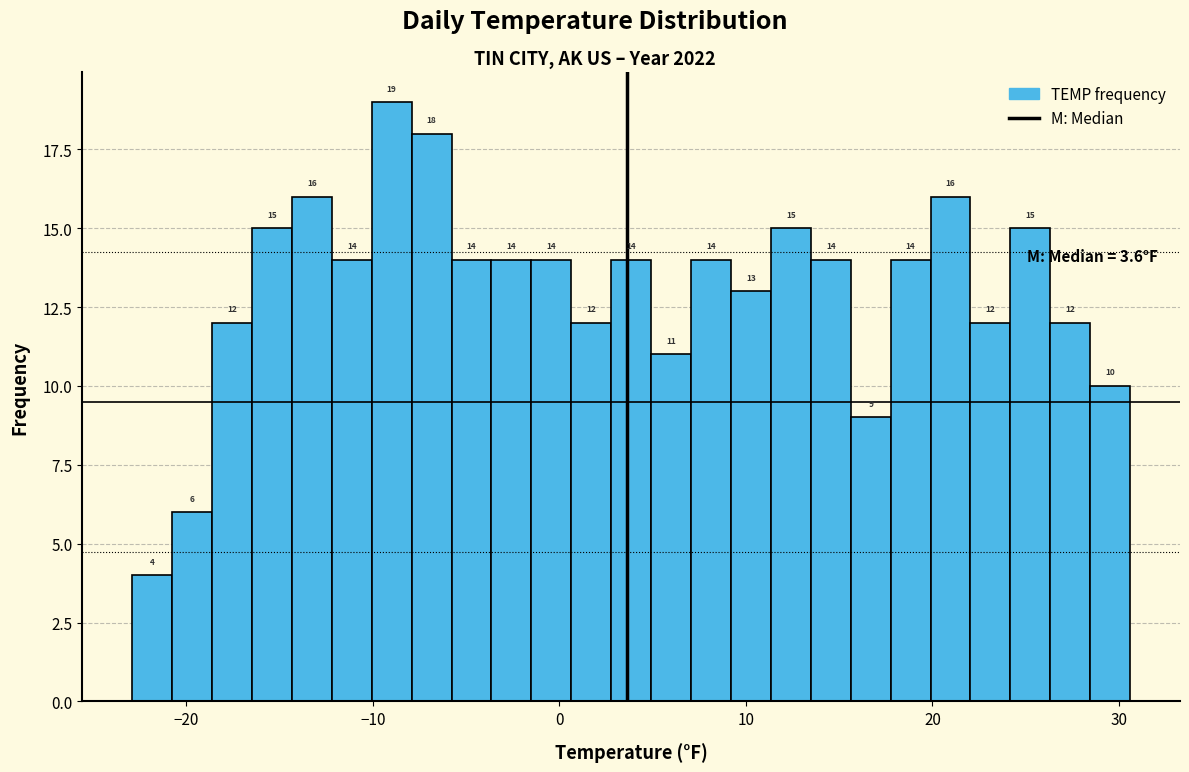

Read against the x-axis, roughly where is the centre of the tallest bar?

-9